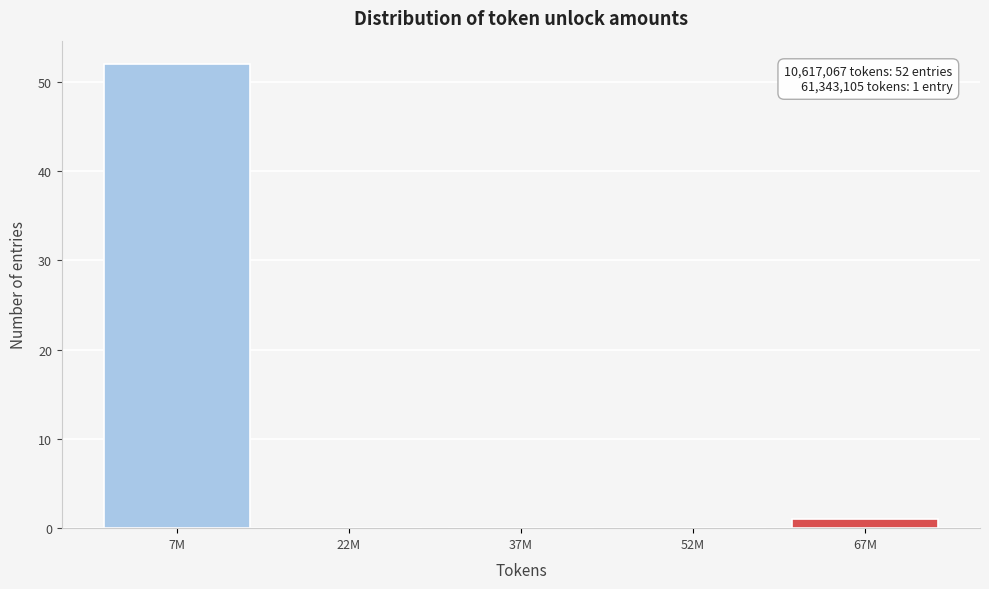

Reading right to left, what are all the values shown in this chart?

67M=1	52M=0	37M=0	22M=0	7M=52